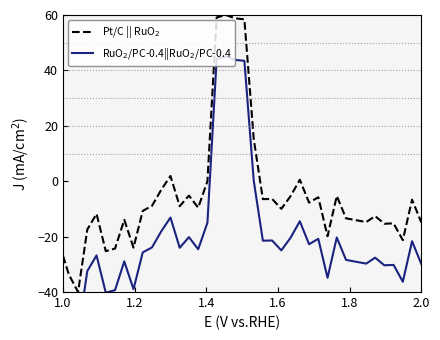

How many interior local peaks does the Pt/C || RuO$_2$ series have?

12